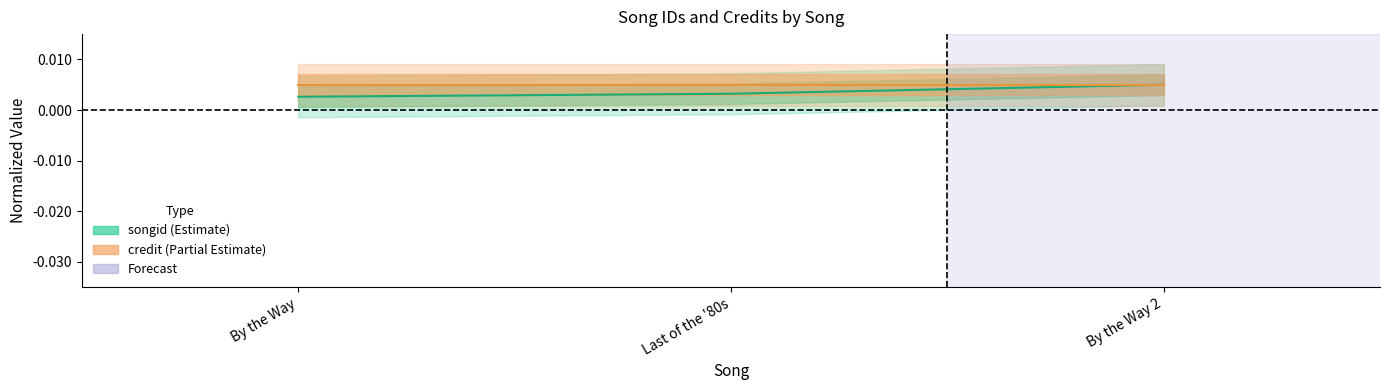

Is this an area chart (filled region under the line)?

No